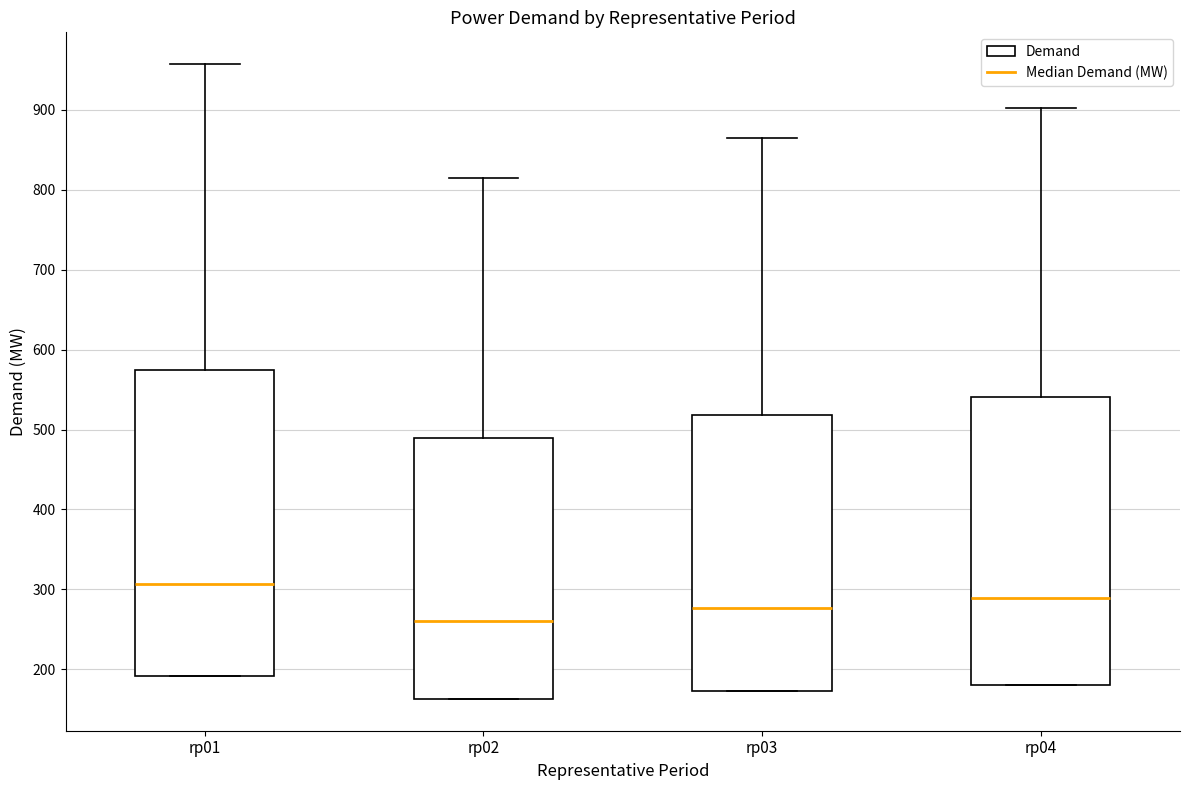

Reading left to right, transcribe this box plot: for each box, give where its median line is, the range the box spans, and where its two whiskers end, as read against the y-axis. The values are not printed on the chart, so give them approximately, as read against the axis.

rp01: median 310, box 190 to 570, whiskers 190 to 960
rp02: median 260, box 160 to 490, whiskers 160 to 820
rp03: median 280, box 170 to 520, whiskers 170 to 860
rp04: median 290, box 180 to 540, whiskers 180 to 900